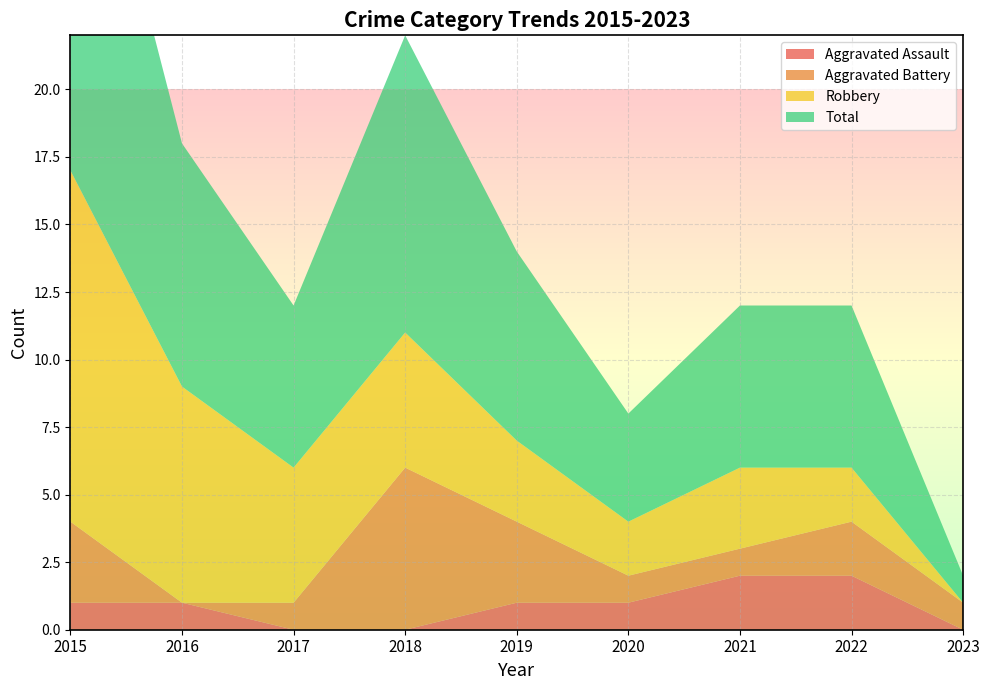

Reading left to right, what are all the values shown in this chart?

Aggravated Assault: 2015=1	2016=1	2017=0	2018=0	2019=1	2020=1	2021=2	2022=2	2023=0
Aggravated Battery: 2015=3	2016=0	2017=1	2018=6	2019=3	2020=1	2021=1	2022=2	2023=1
Robbery: 2015=13	2016=8	2017=5	2018=5	2019=3	2020=2	2021=3	2022=2	2023=0
Total: 2015=17	2016=9	2017=6	2018=11	2019=7	2020=4	2021=6	2022=6	2023=1